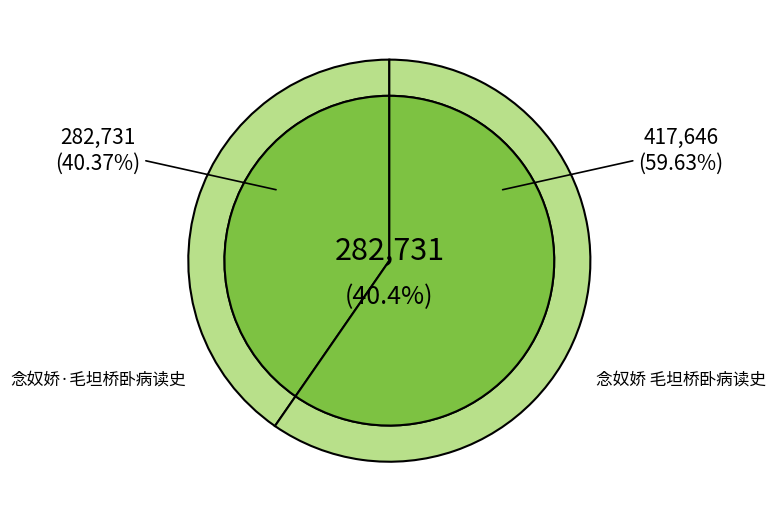

Which category has the smallest portion of the pie?

念奴娇·毛坦桥卧病读史